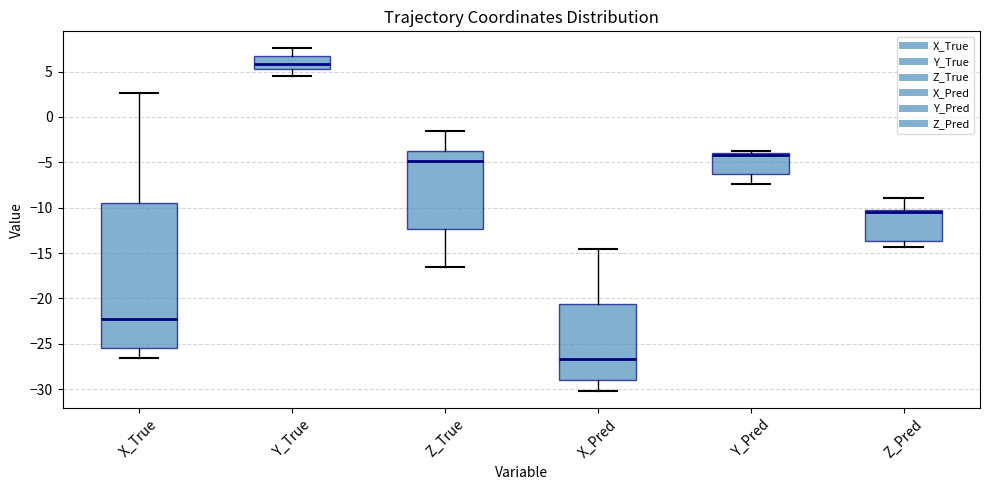

Which box is the tallest, from its lower edge to its upper edge?

X_True